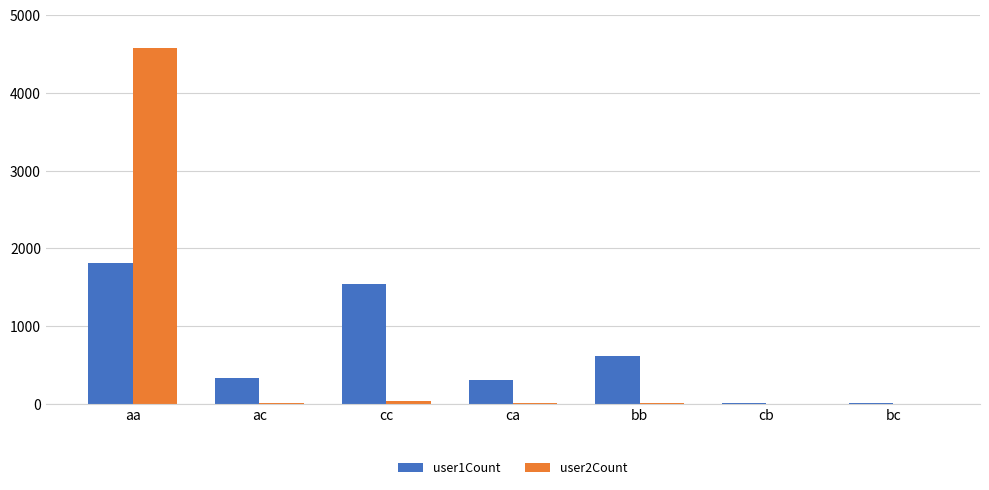

The value of user1Count at aa is 790. True or false?

False